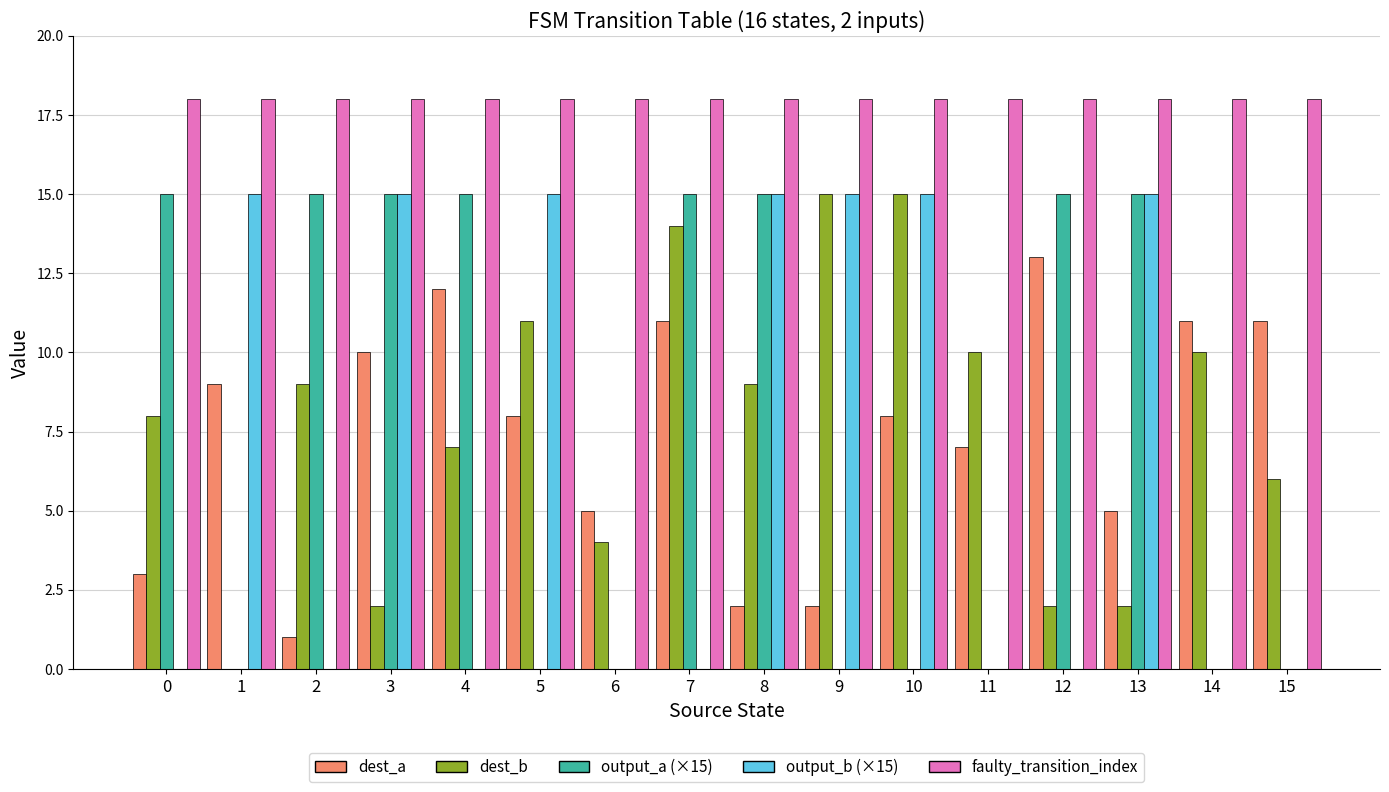

Is it true that dest_a equals 20 at 12?

False